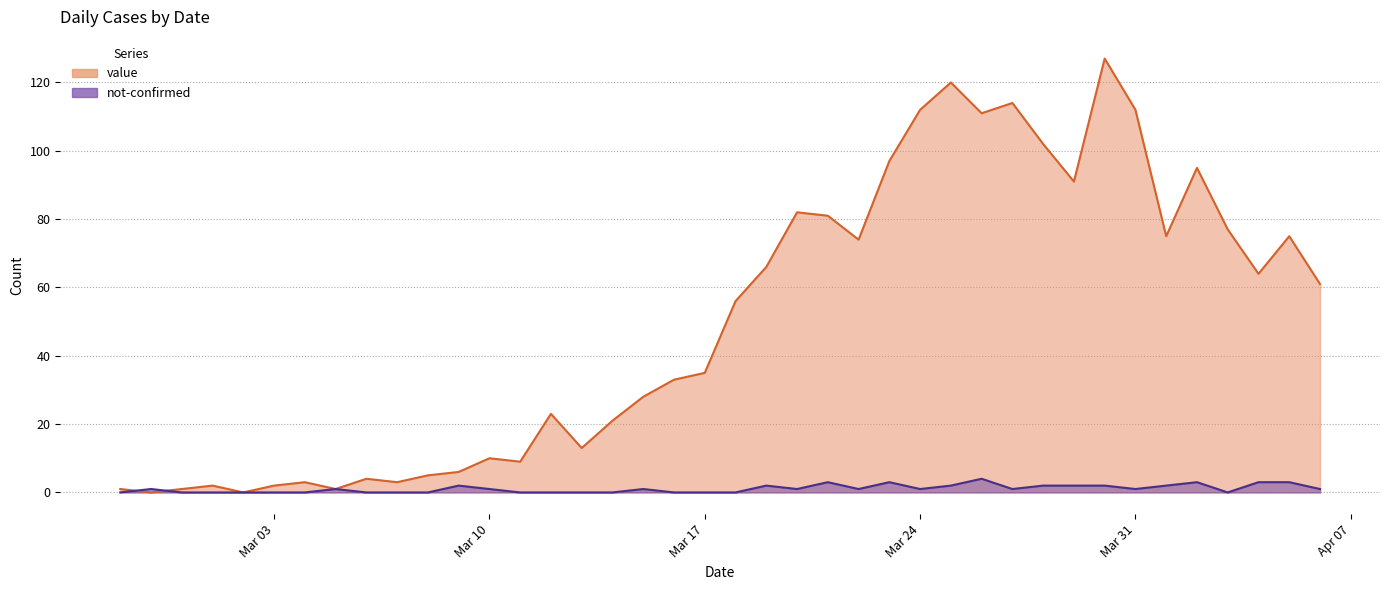

Which series has the widest spread of values?

value